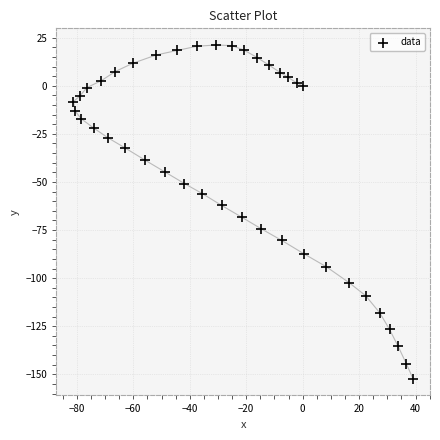

What is the range of Y values (max minus min)?

173.5